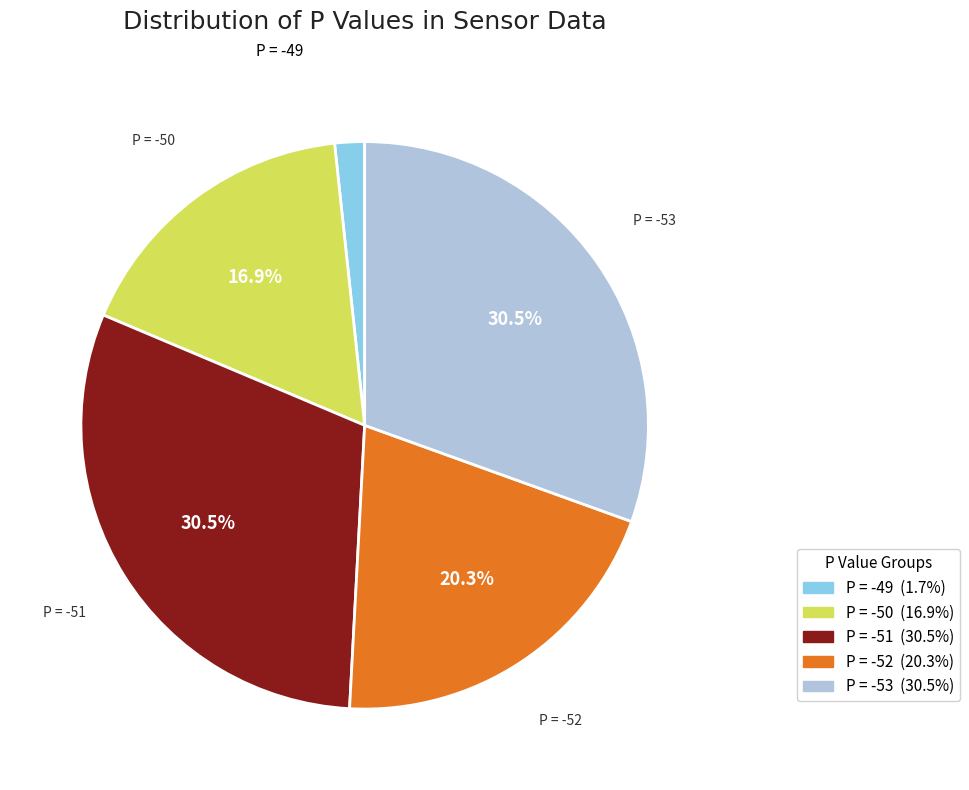

Does any single category account for the majority?

No